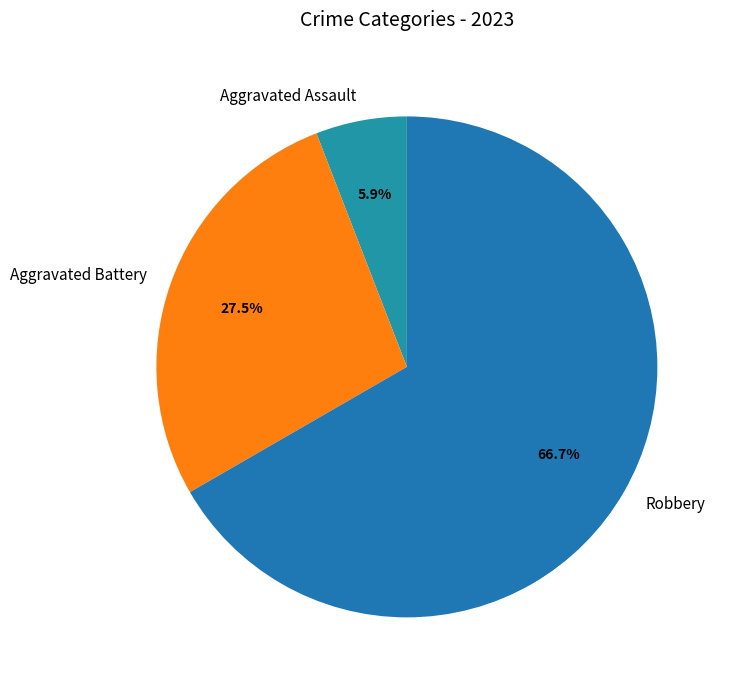

Which has a higher value, Aggravated Battery or Aggravated Assault?

Aggravated Battery